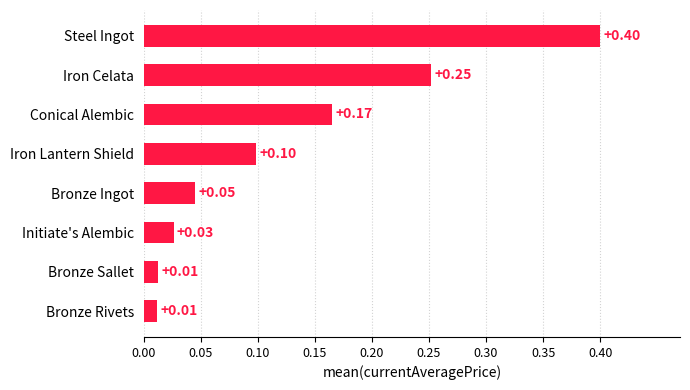

What is the change in value from Initiate's Alembic to Conical Alembic?

+0.1